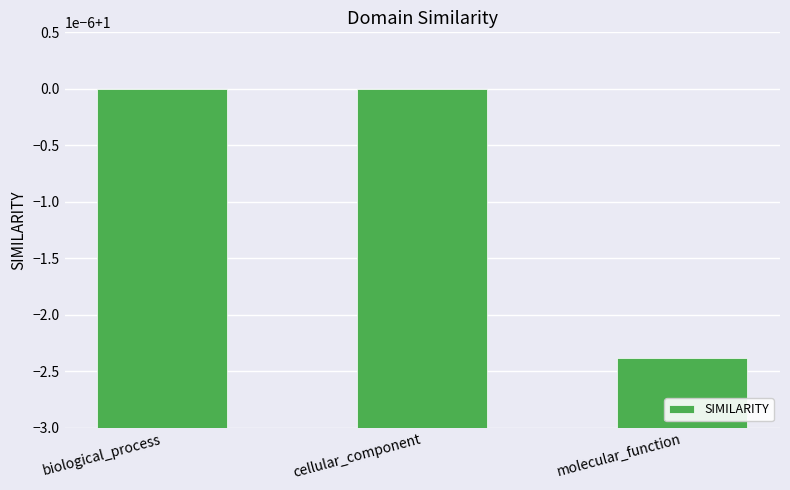

Are the bars horizontal?

No